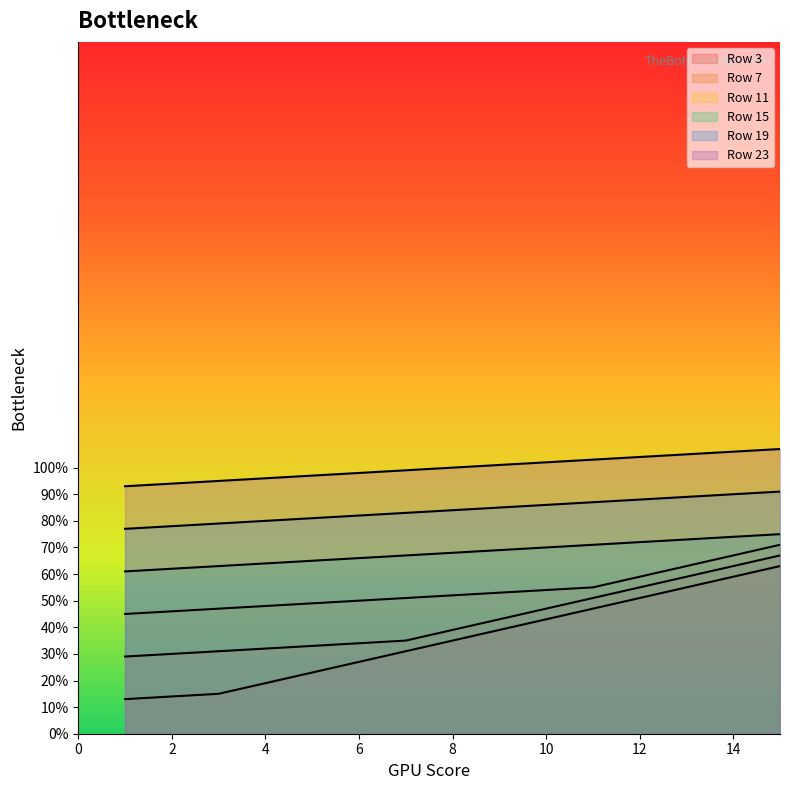

At which label does Row 23 first exceed 100?

9